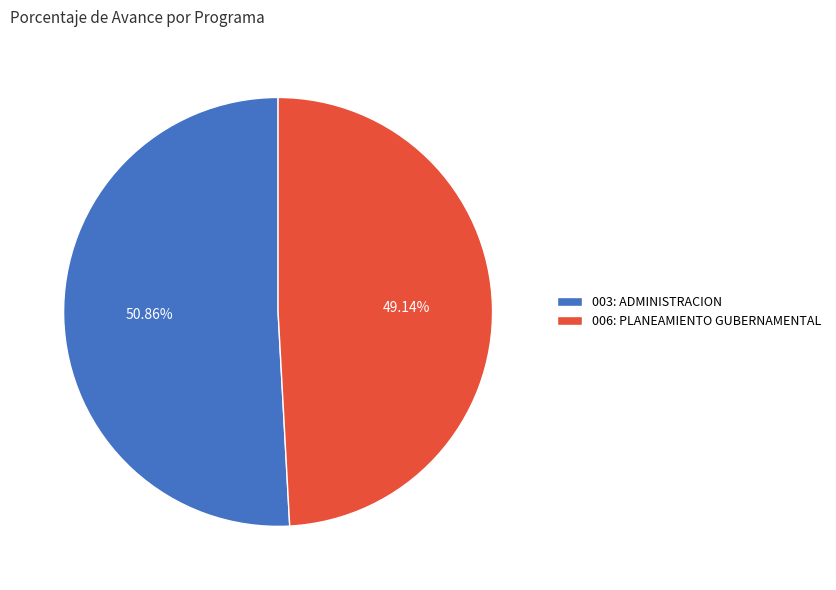

Count the number of slices in the pie.

2